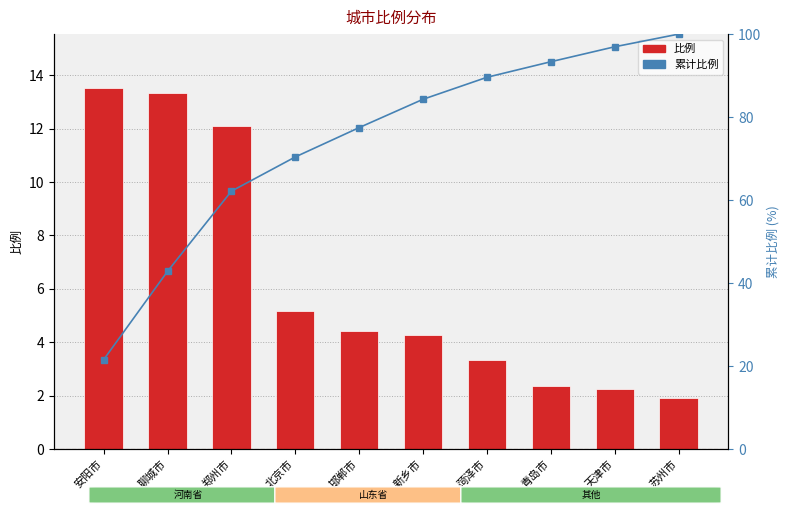

The 累计比例 series shows 120.3 at 新乡市. True or false?

False